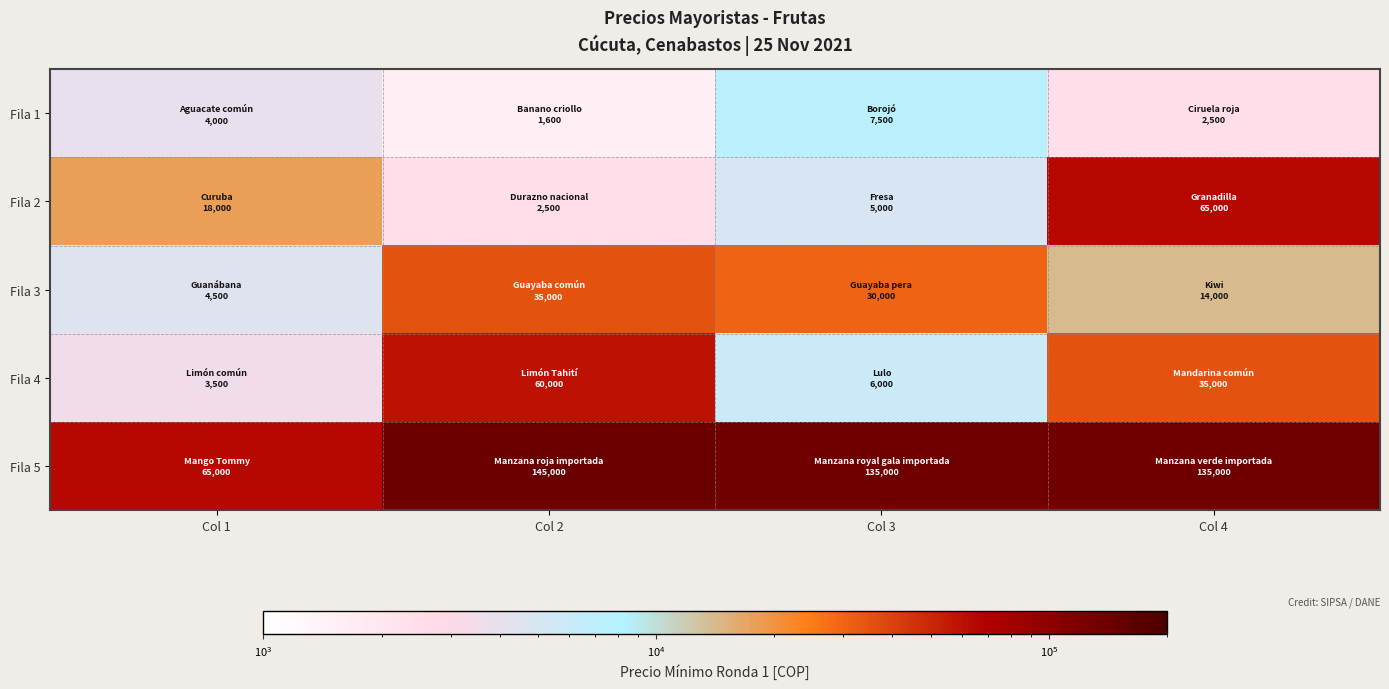

Count the number of categories in the chart.

4